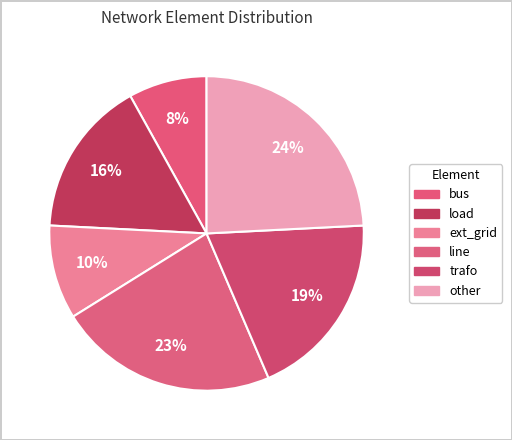

To the nearest percent, what percentage of the pie is bus?

8%